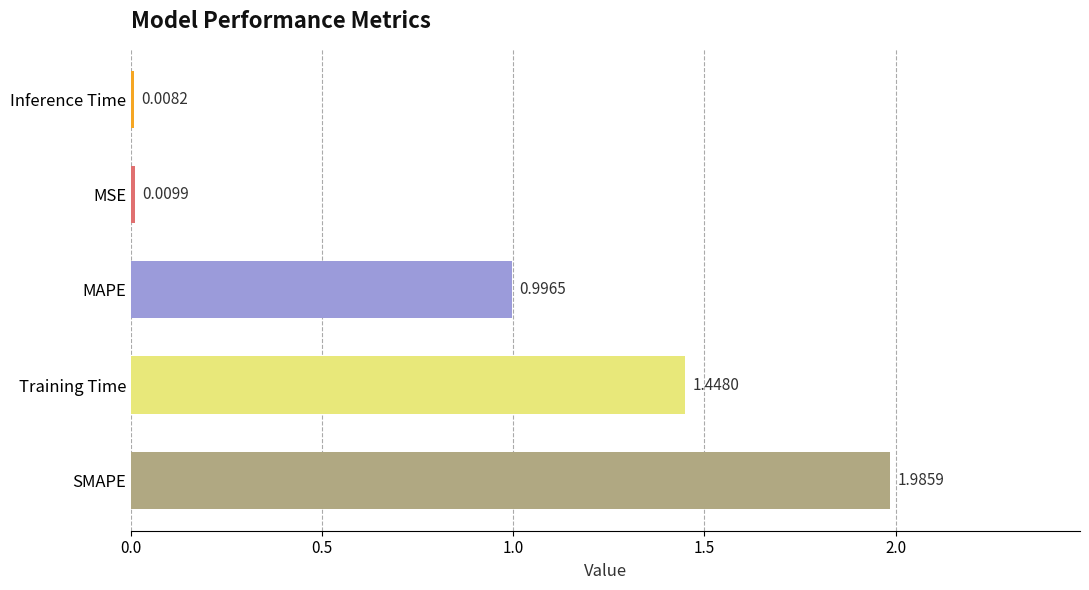

What is the average value?

0.9